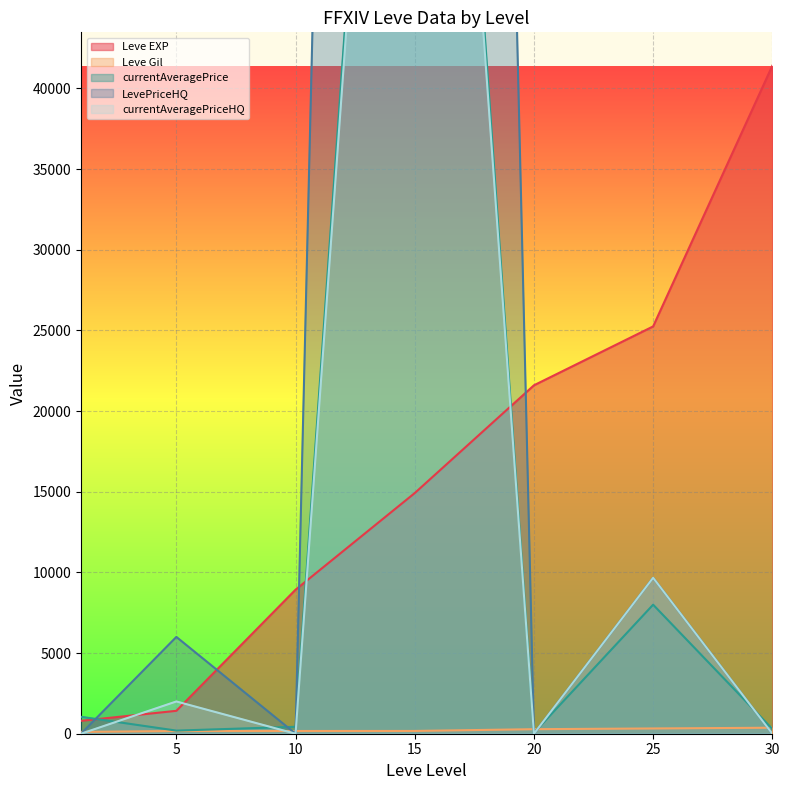

Is the value of LevePriceHQ at 15 greater than the value of currentAveragePrice at 15?

Yes